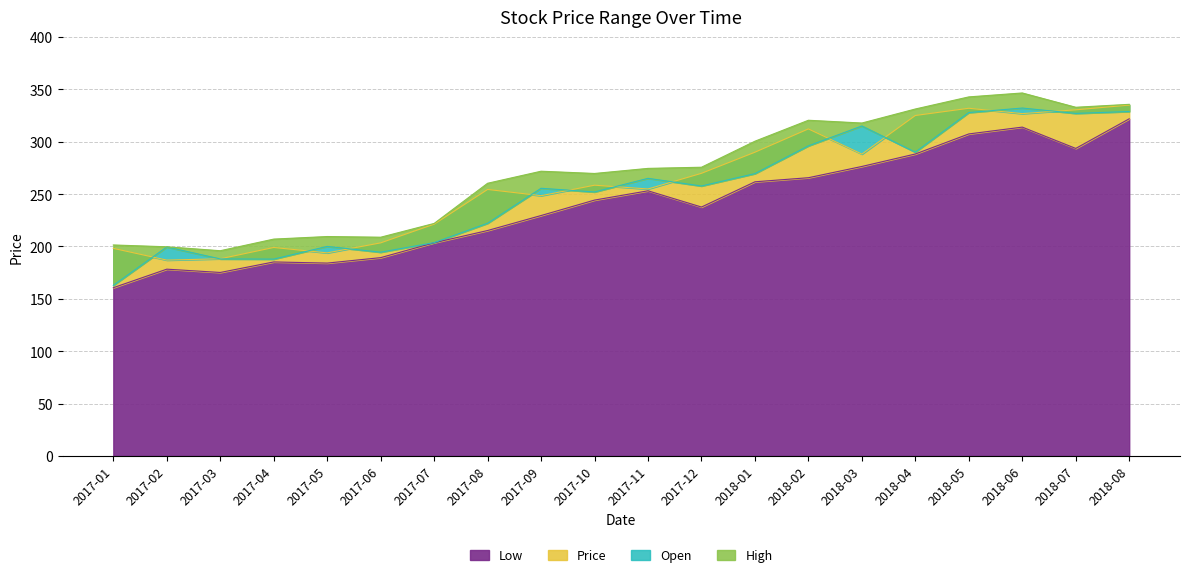

The value of Low at 2011-10 is 116. True or false?

False